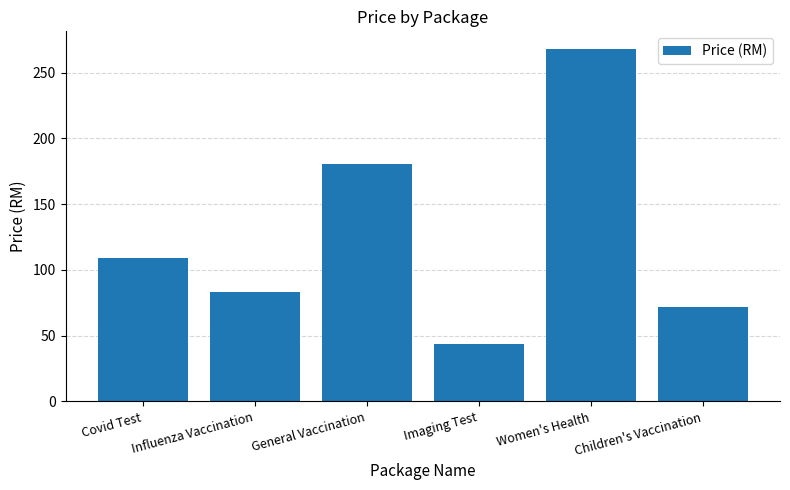

Approximately how many times larger is the value at Children's Vaccination compared to Covid Test?

0.7